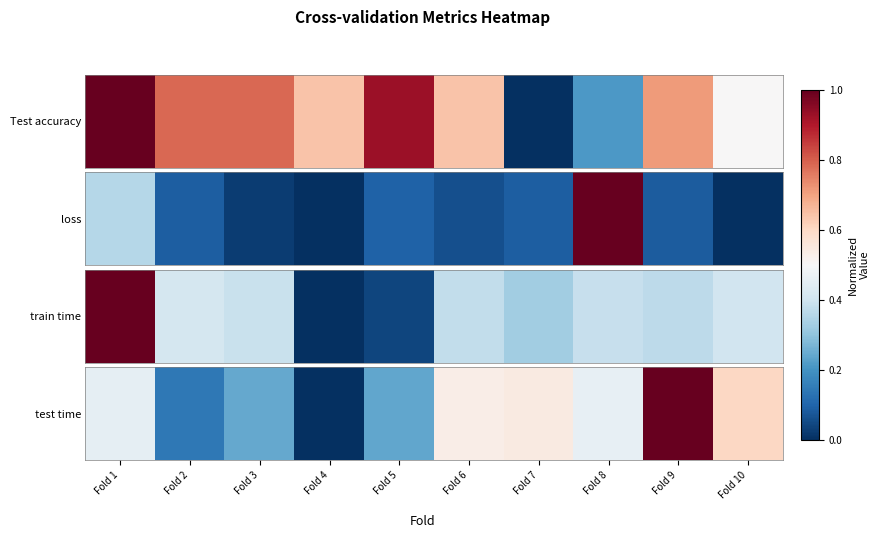

List the labels in order of value, largest first.

Fold 9, Fold 10, Fold 7, Fold 6, Fold 8, Fold 1, Fold 3, Fold 5, Fold 2, Fold 4